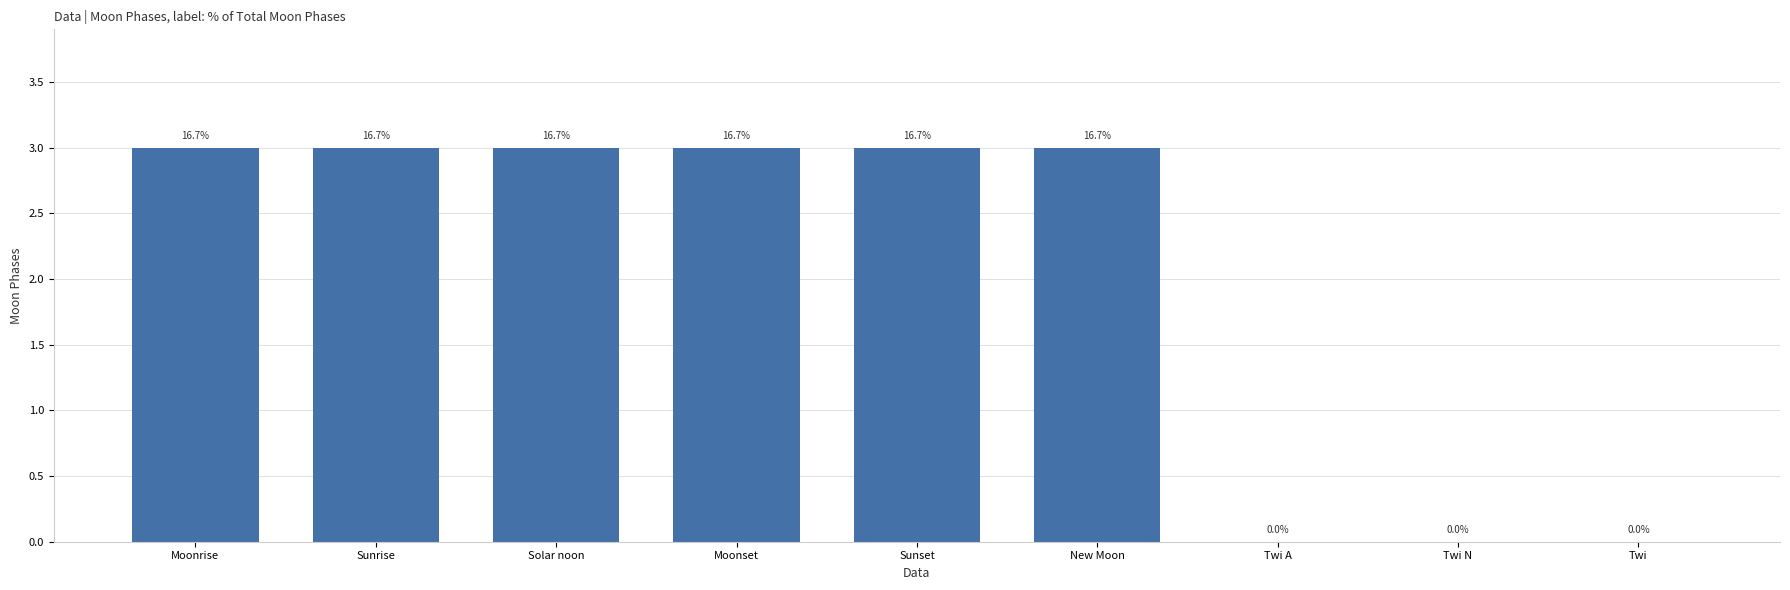

Rank the categories by value from lowest to highest.

Twi A, Twi N, Twi, Moonrise, Sunrise, Solar noon, Moonset, Sunset, New Moon